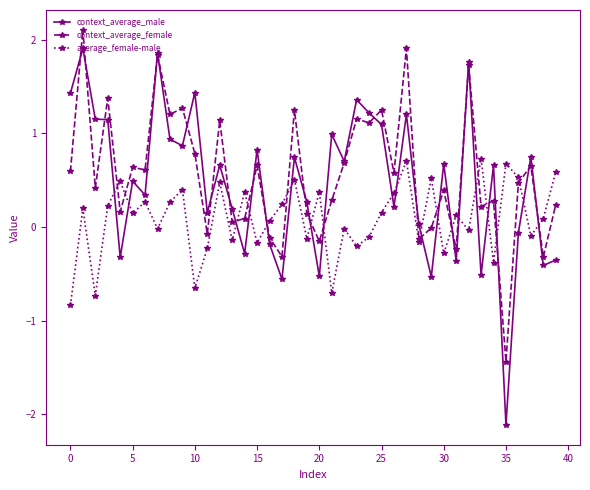

Rank the series by their maximum value, from lowest to highest.

average_female-male, context_average_male, context_average_female